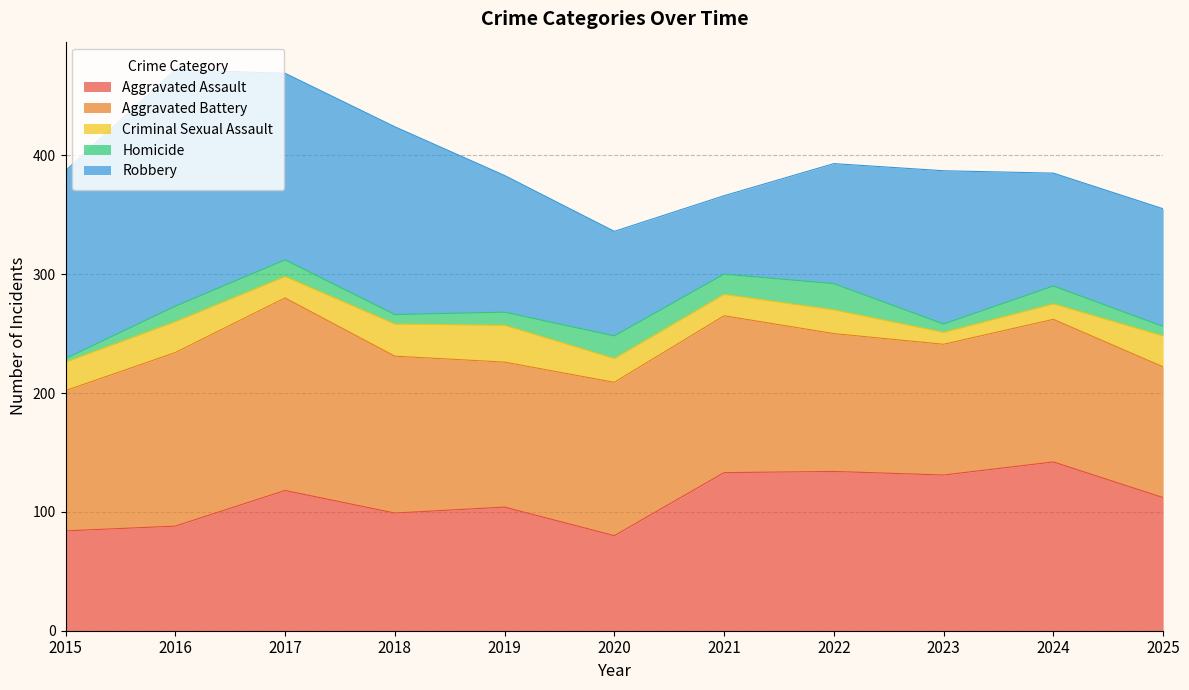

What is the smallest value displayed?

3